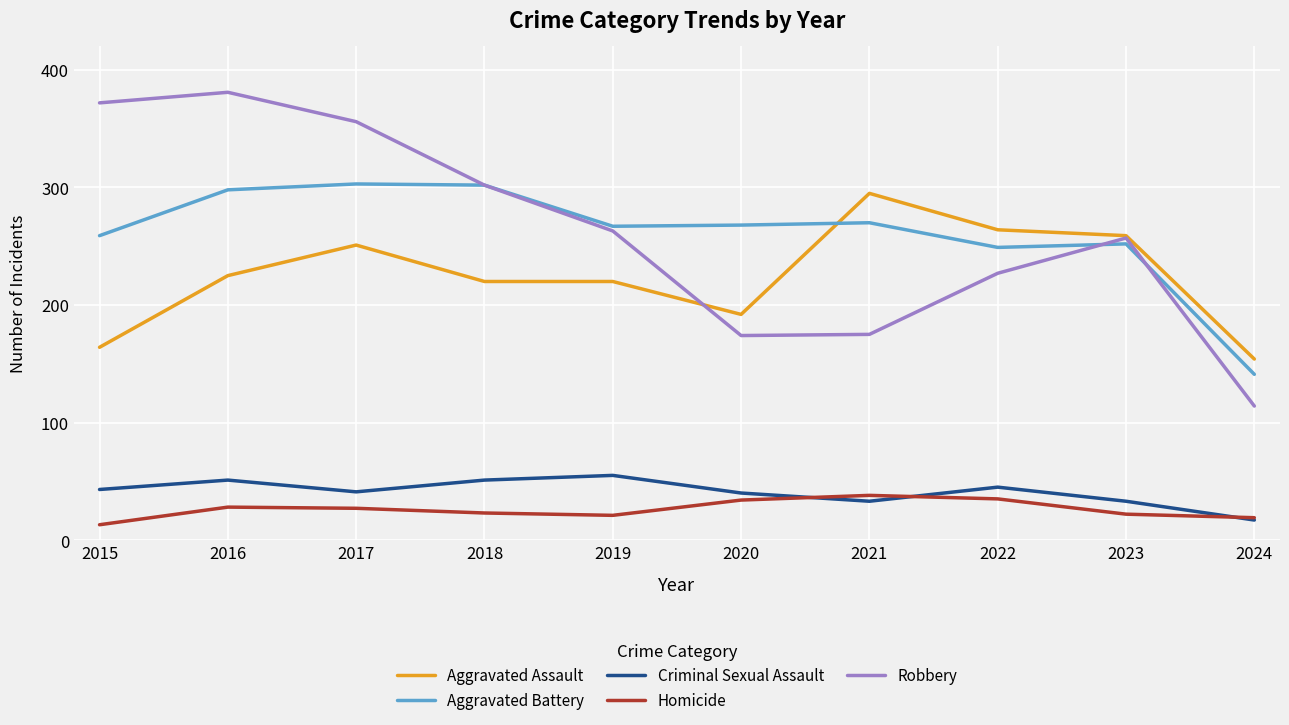

What is the minimum value for Robbery?

114